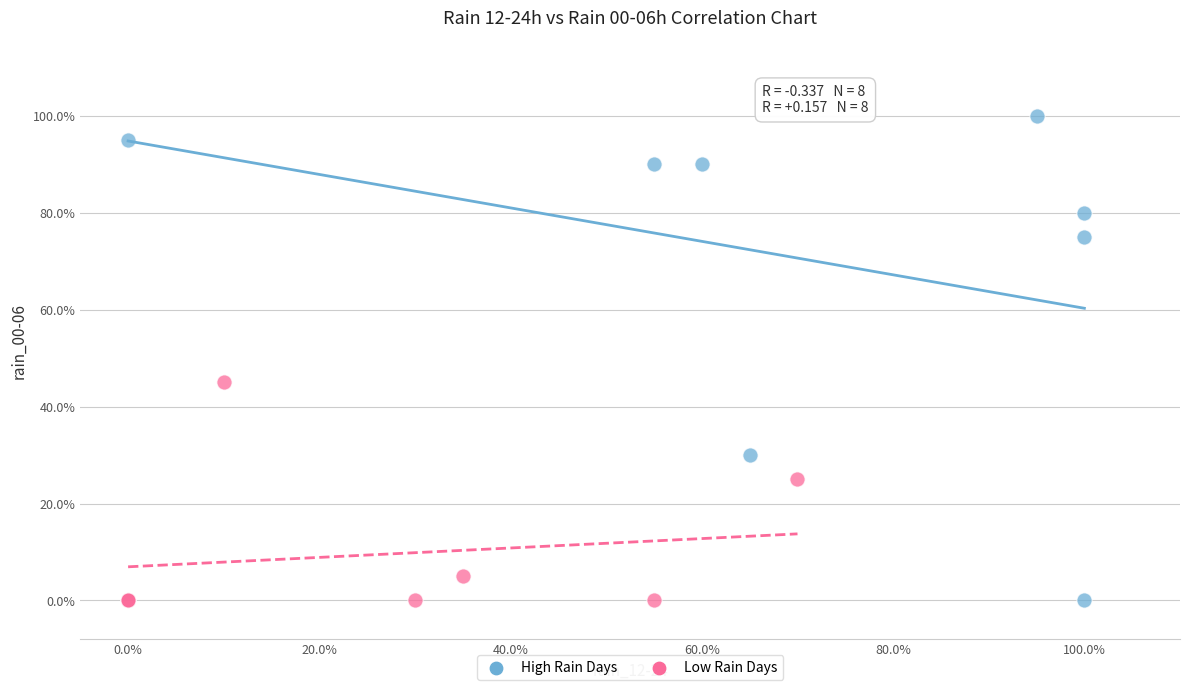

Which series has the largest Y range (max minus min)?

High Rain Days